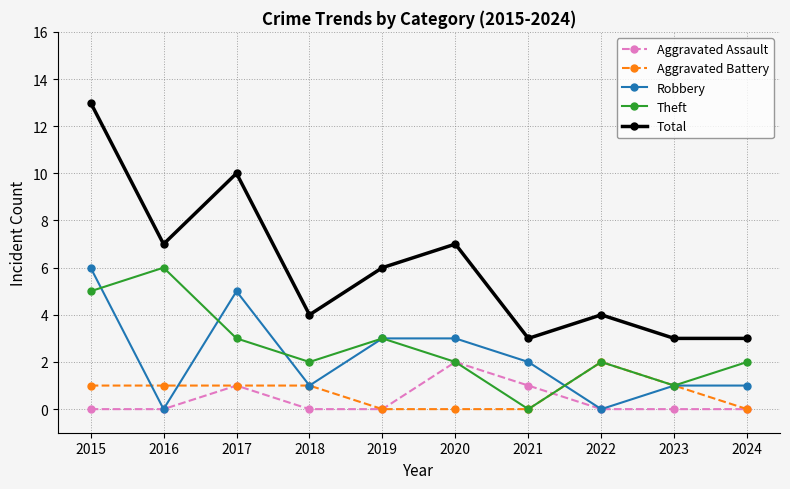

What is the approximate value of Robbery at 2017?

5